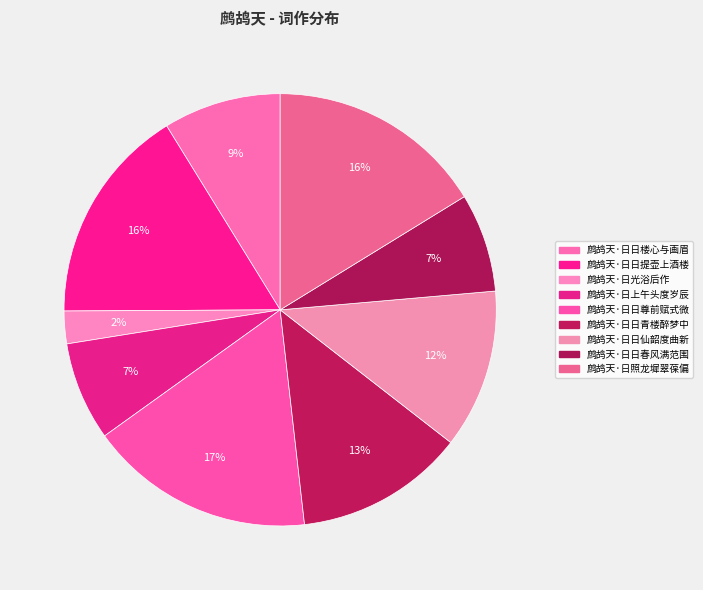

How many slices are in this pie chart?

9